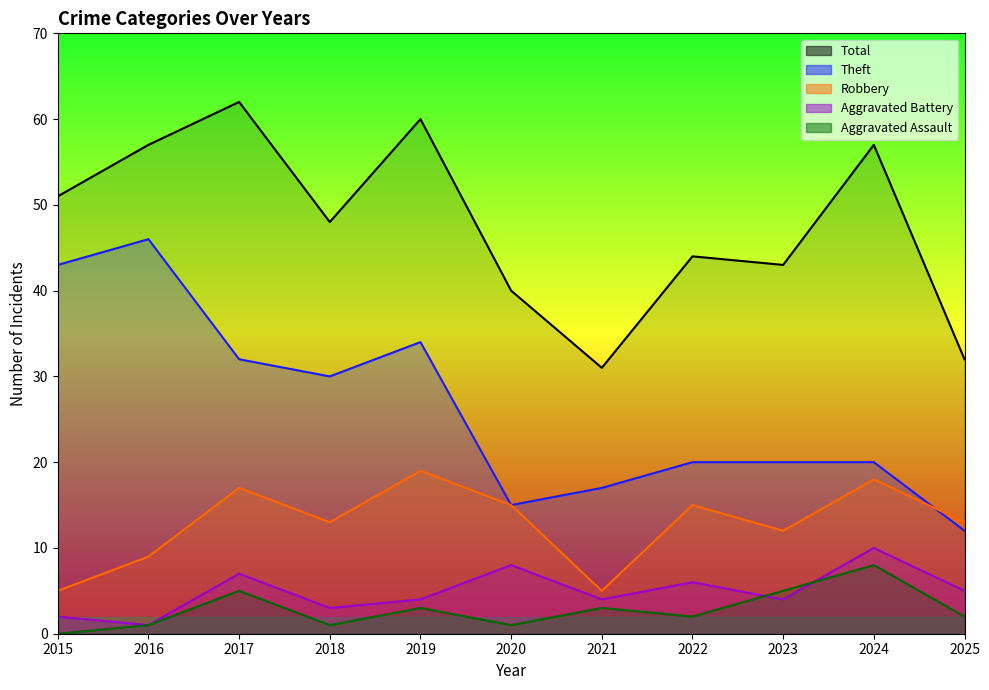

Which series has the widest spread of values?

Theft